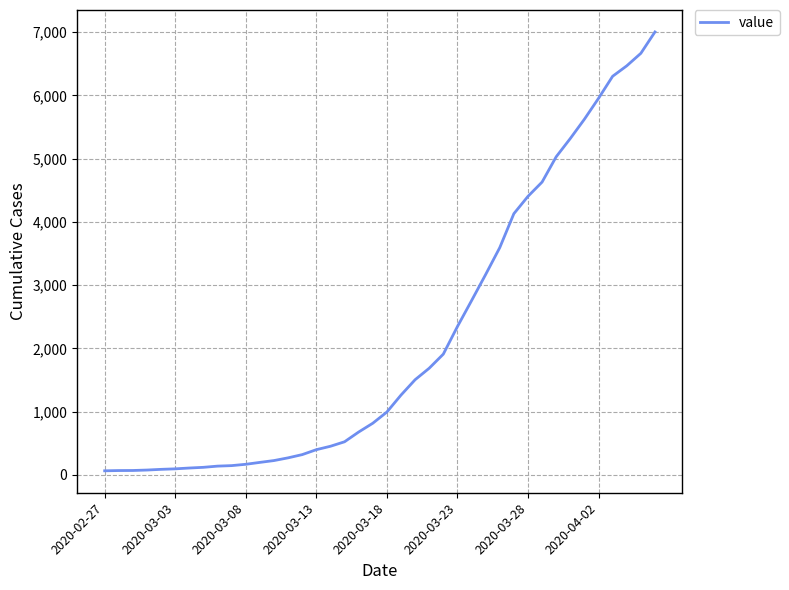

How many series are shown in this chart?

1